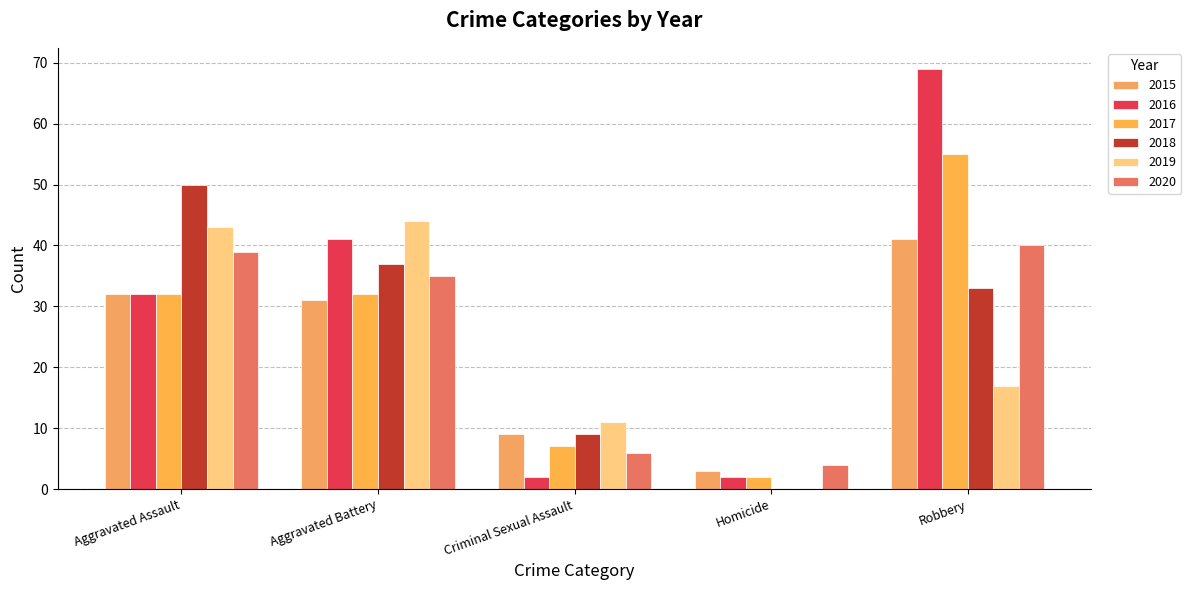

Between Aggravated Assault and Robbery, which series saw the biggest shift?

2016